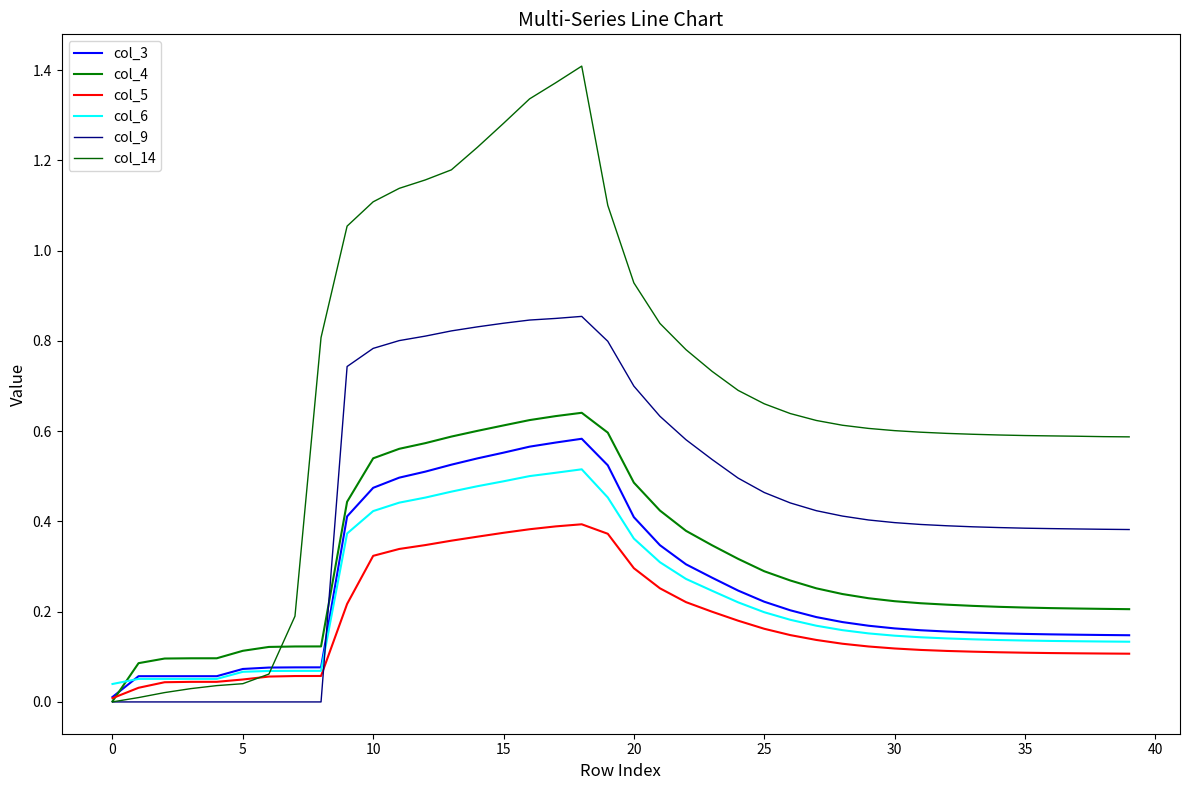

Is this an area chart (filled region under the line)?

No